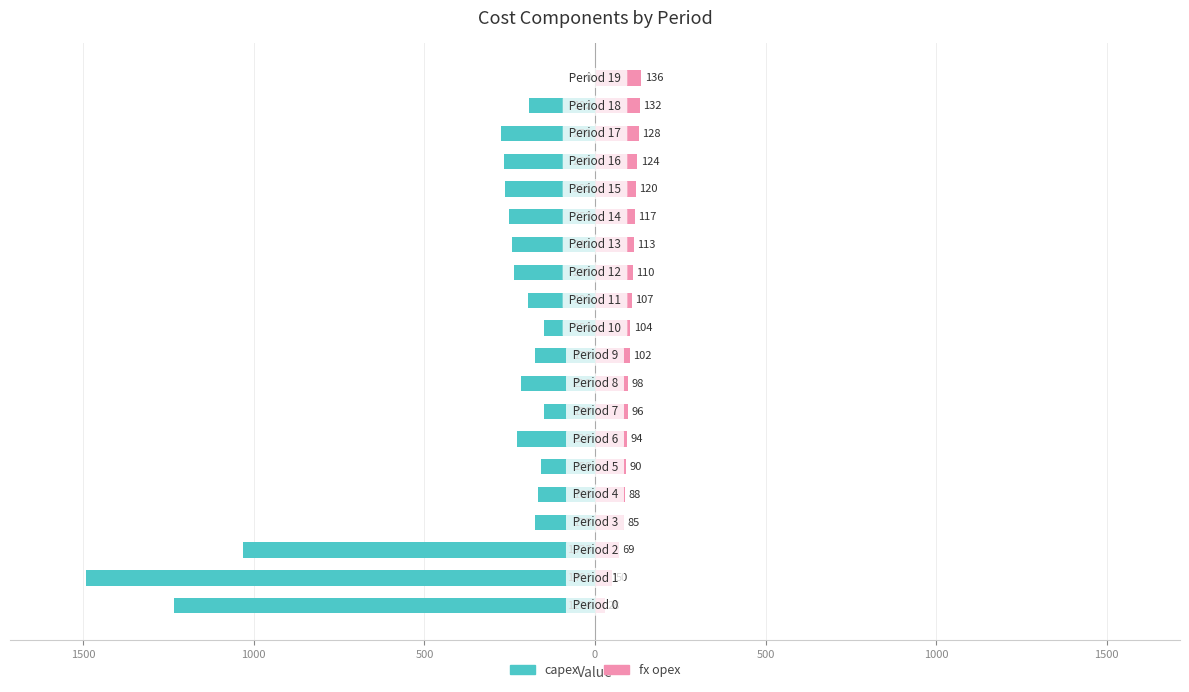

Rank the series by their maximum value, from highest to lowest.

fx opex, capex